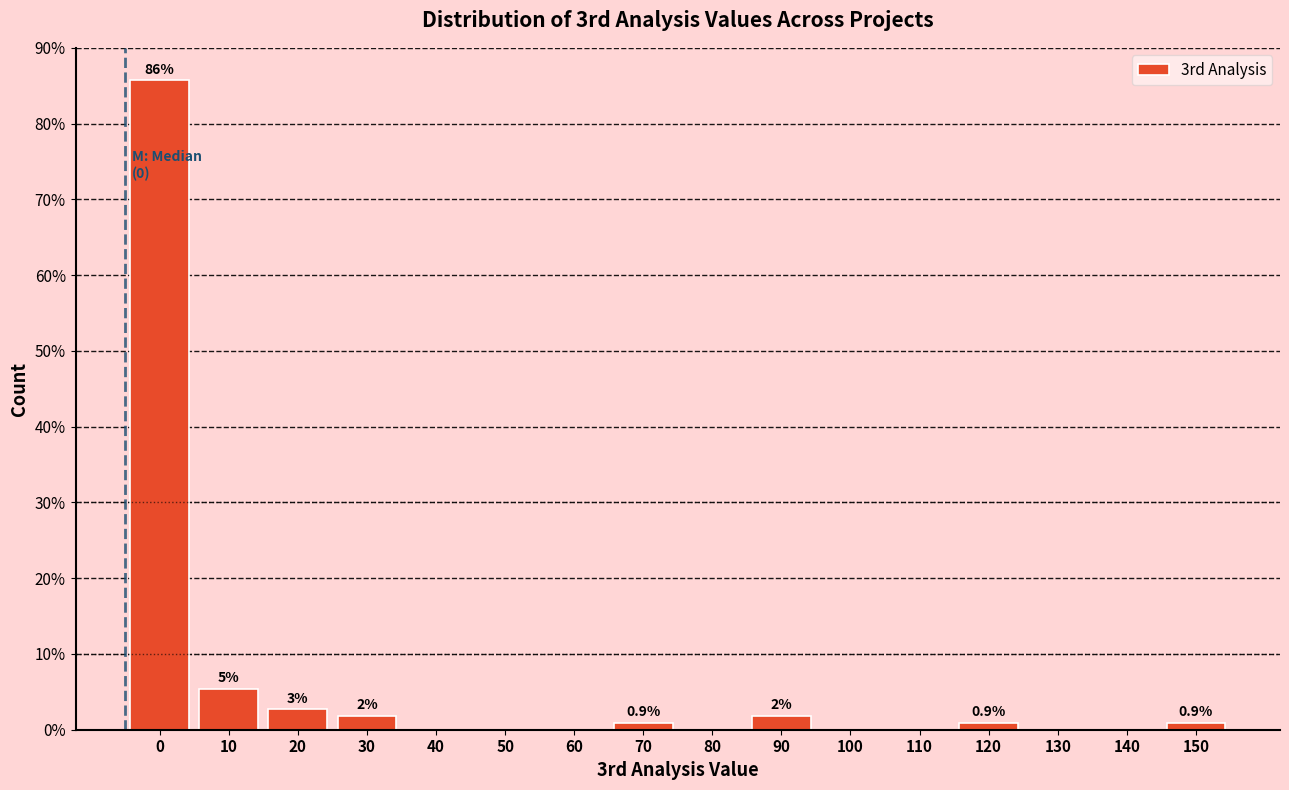

What is the greatest value displayed?

85.7